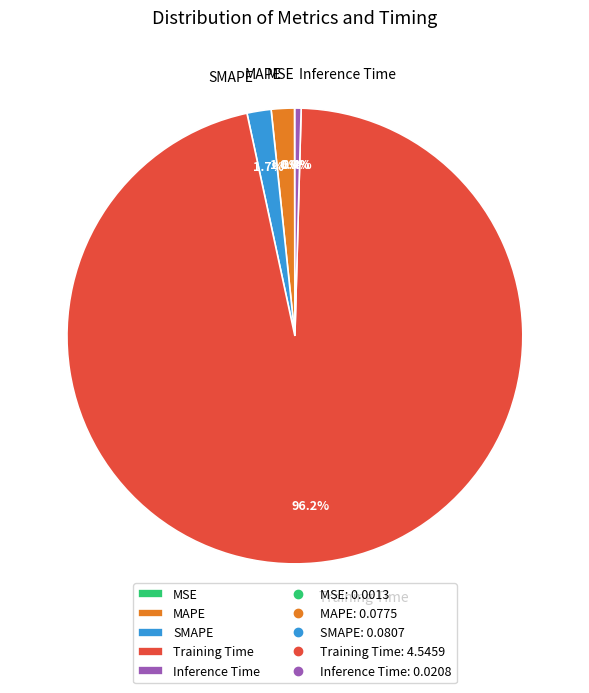

To the nearest percent, what is the difference between the Inference Time and SMAPE slice percentages?

1%